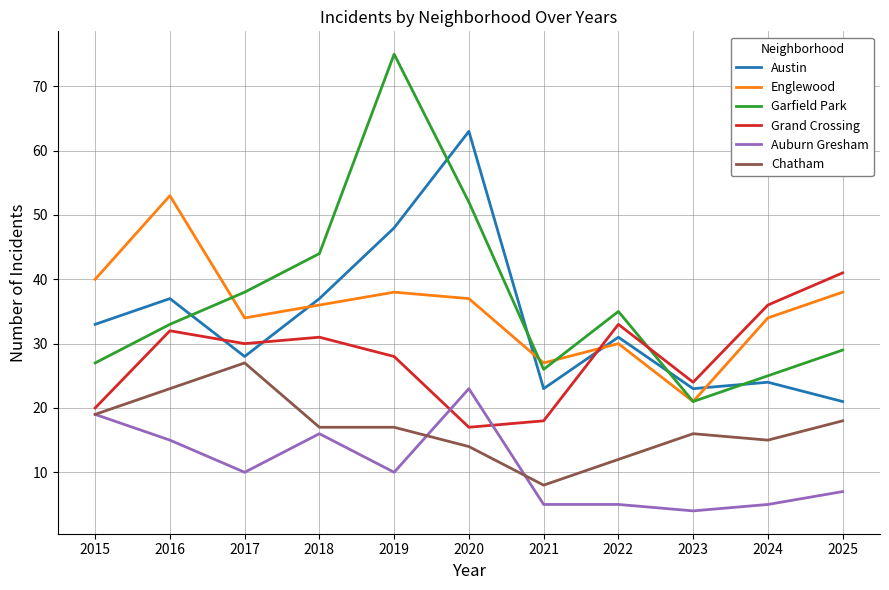

Reading left to right, transcribe all the data shown in this chart.

Austin: 2015=33	2016=37	2017=28	2018=37	2019=48	2020=63	2021=23	2022=31	2023=23	2024=24	2025=21
Englewood: 2015=40	2016=53	2017=34	2018=36	2019=38	2020=37	2021=27	2022=30	2023=21	2024=34	2025=38
Garfield Park: 2015=27	2016=33	2017=38	2018=44	2019=75	2020=52	2021=26	2022=35	2023=21	2024=25	2025=29
Grand Crossing: 2015=20	2016=32	2017=30	2018=31	2019=28	2020=17	2021=18	2022=33	2023=24	2024=36	2025=41
Auburn Gresham: 2015=19	2016=15	2017=10	2018=16	2019=10	2020=23	2021=5	2022=5	2023=4	2024=5	2025=7
Chatham: 2015=19	2016=23	2017=27	2018=17	2019=17	2020=14	2021=8	2022=12	2023=16	2024=15	2025=18